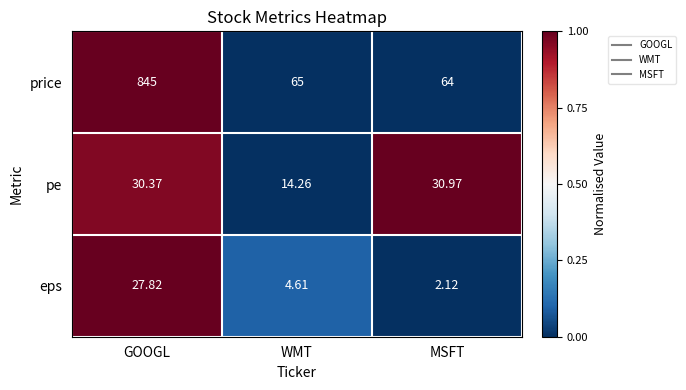

Which series has the widest spread of values?

price